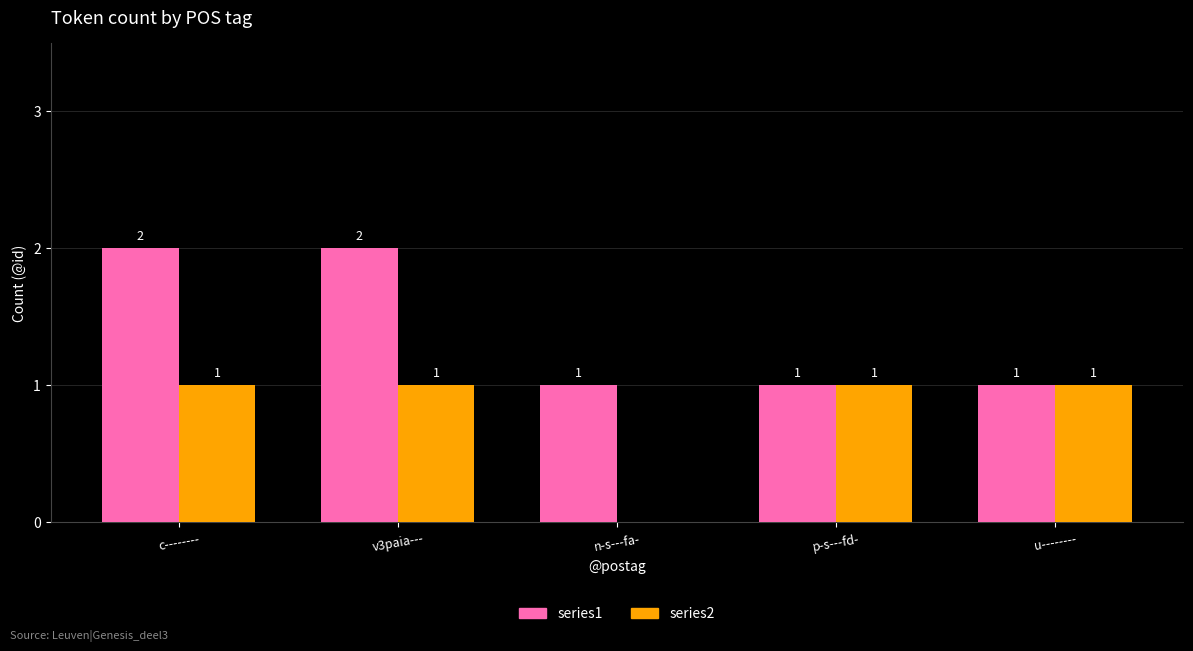

How many series2 values are between 1 and 2?

4